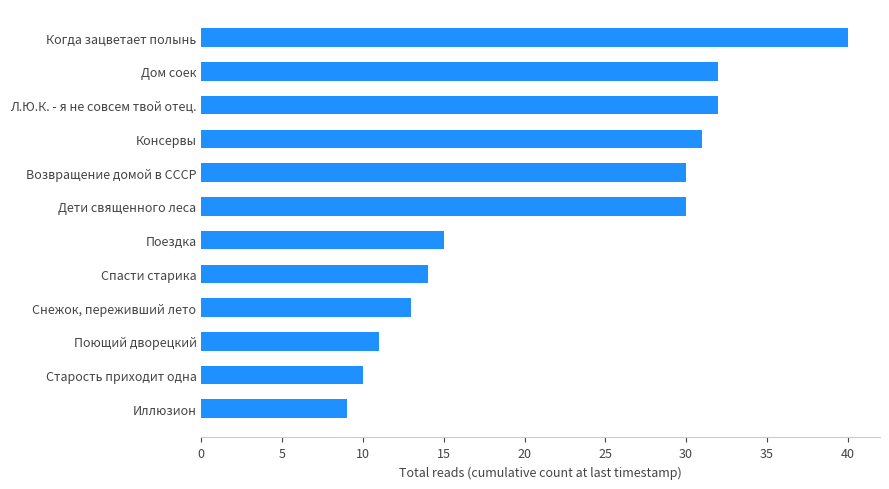

What is the difference between the maximum and second lowest values?

30